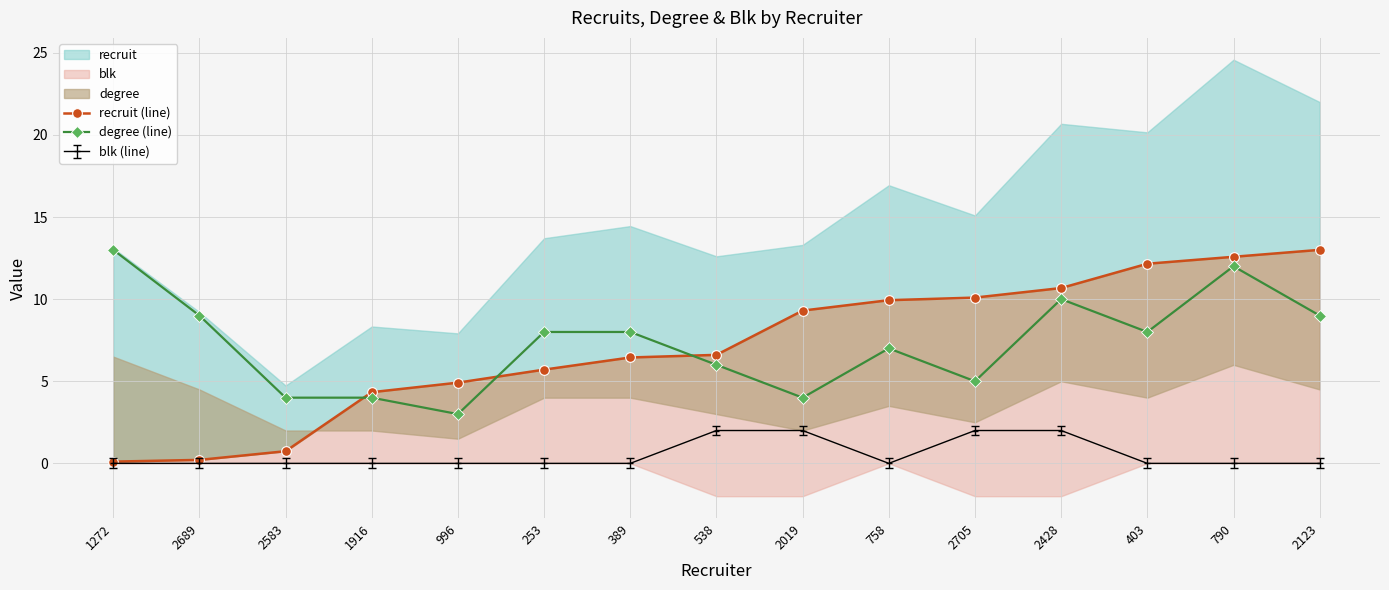

Is it true that degree (line) equals 9 at 2123?

True